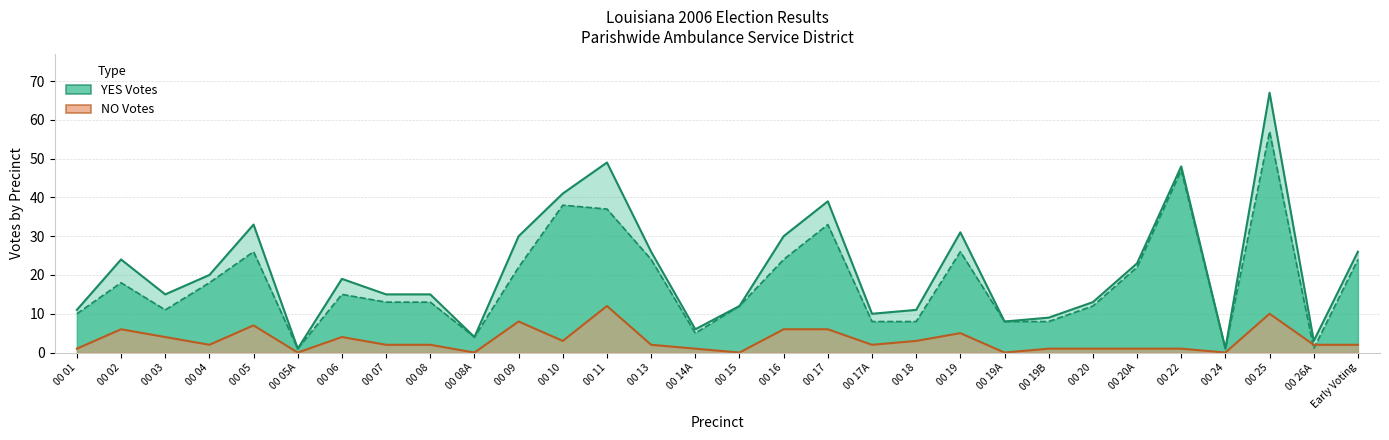

Which category has the lowest value in the YES (line) series?

00 05A